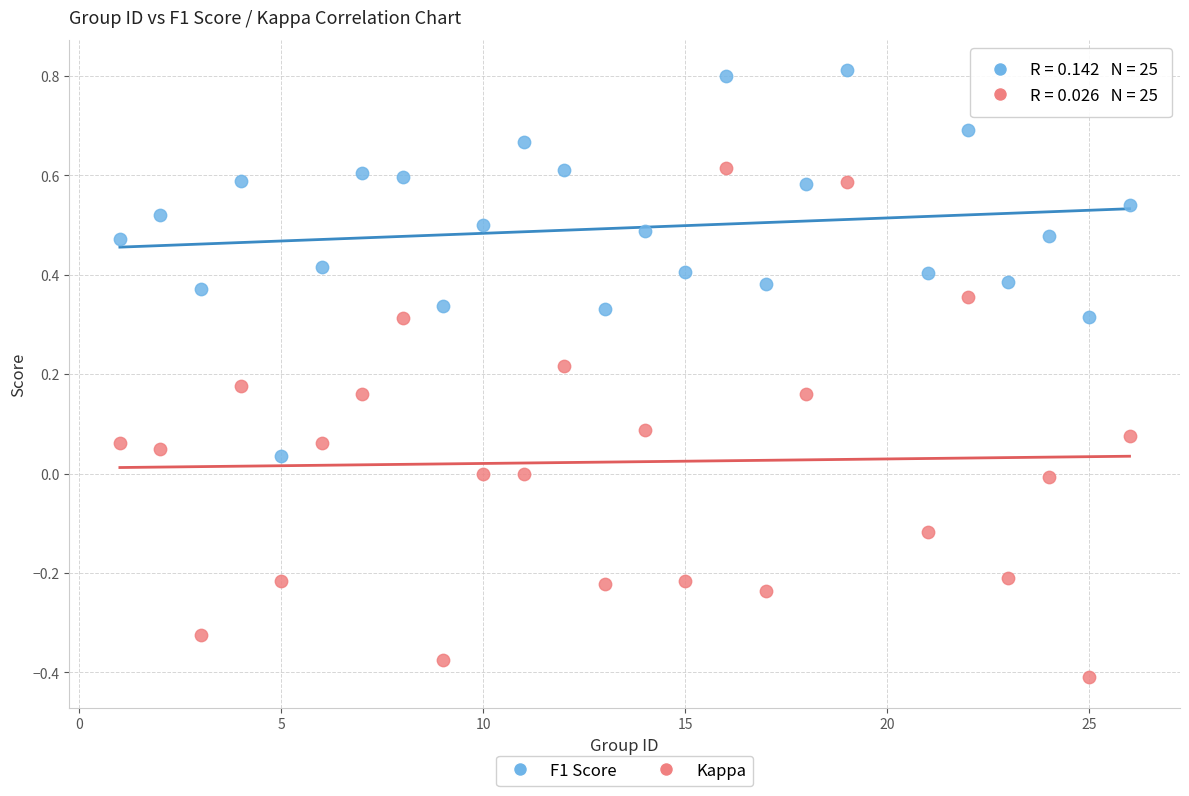

Which series reaches the minimum Y coordinate?

Kappa